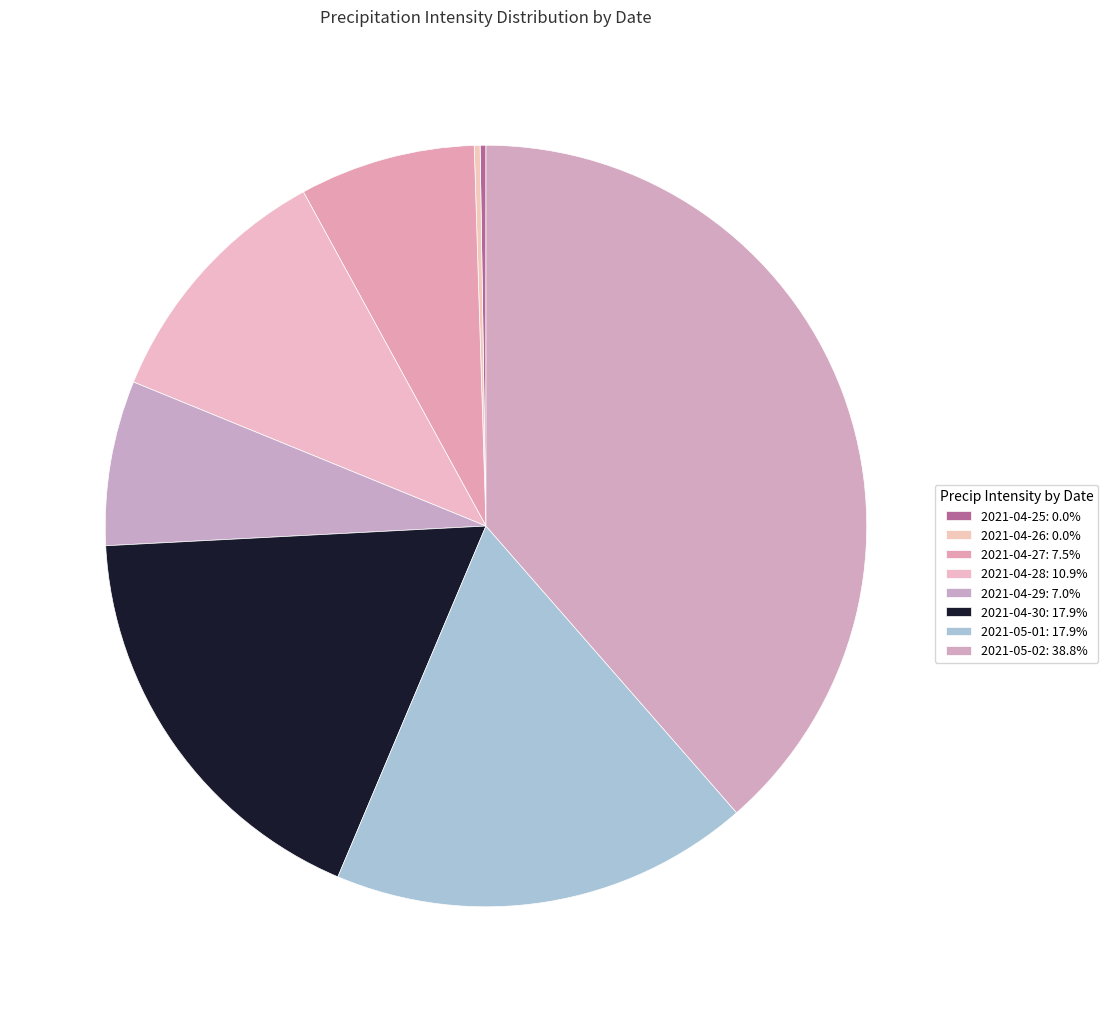

True or false: 2021-05-01 accounts for 18% of the total.

True